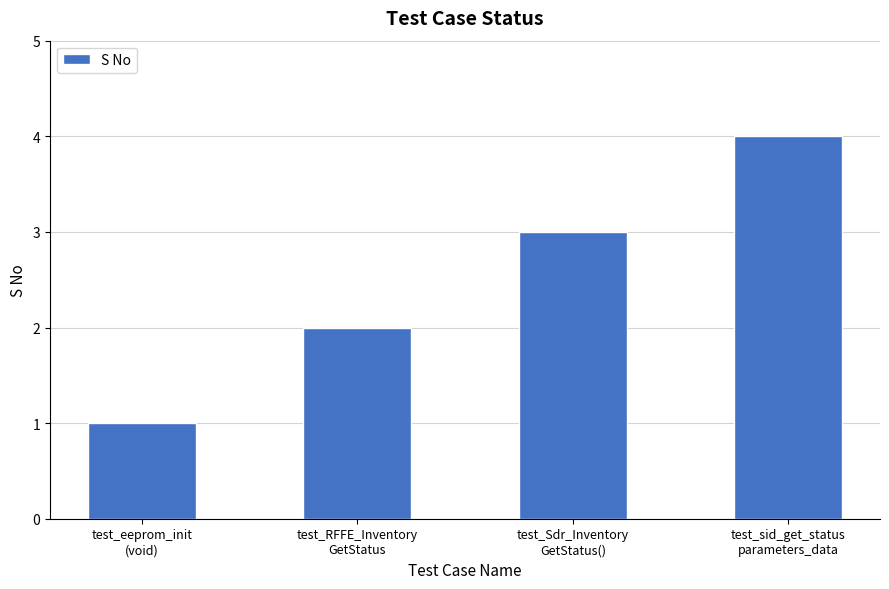

What is the sum of all values?

10